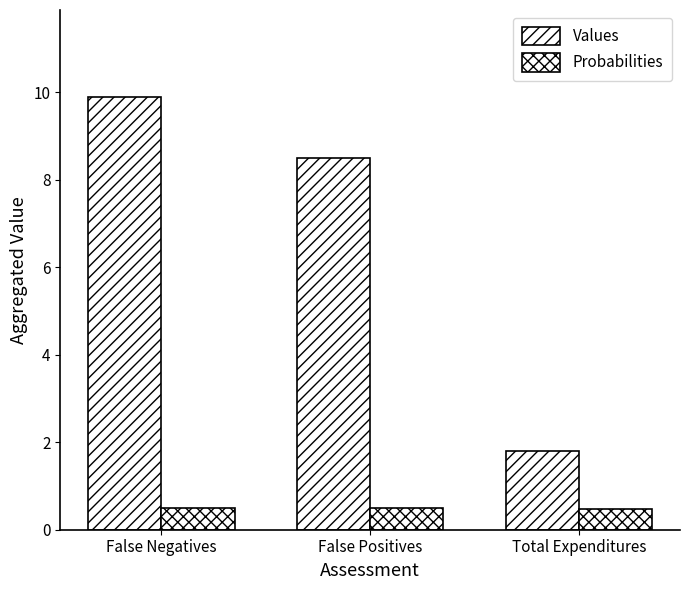

At how many categories does at least one series exceed 8?

2